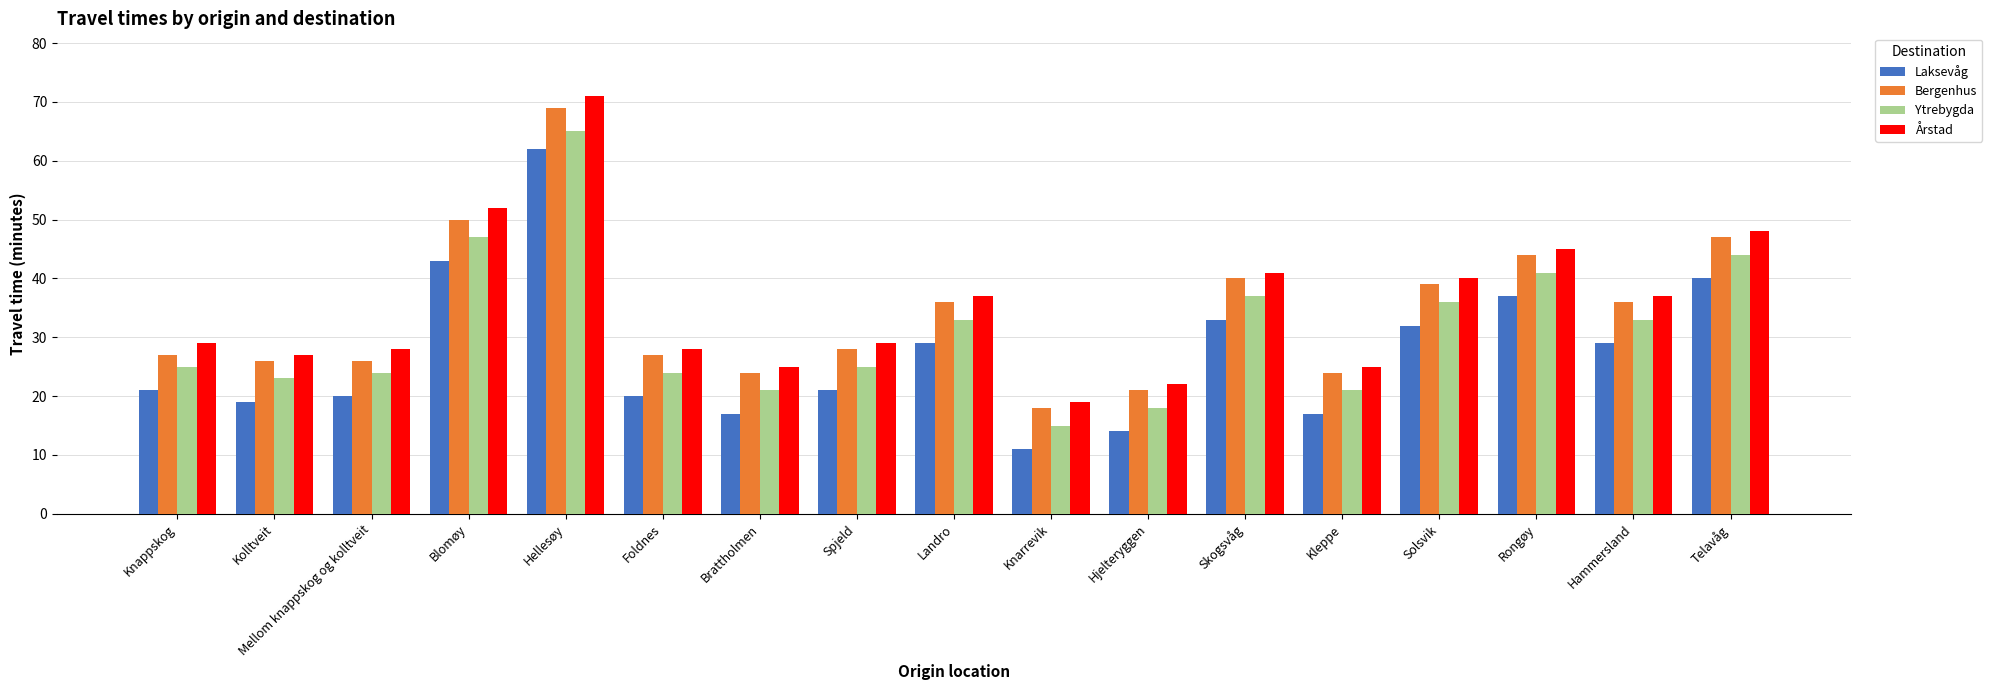

What is the total value across all series at Landro?

135